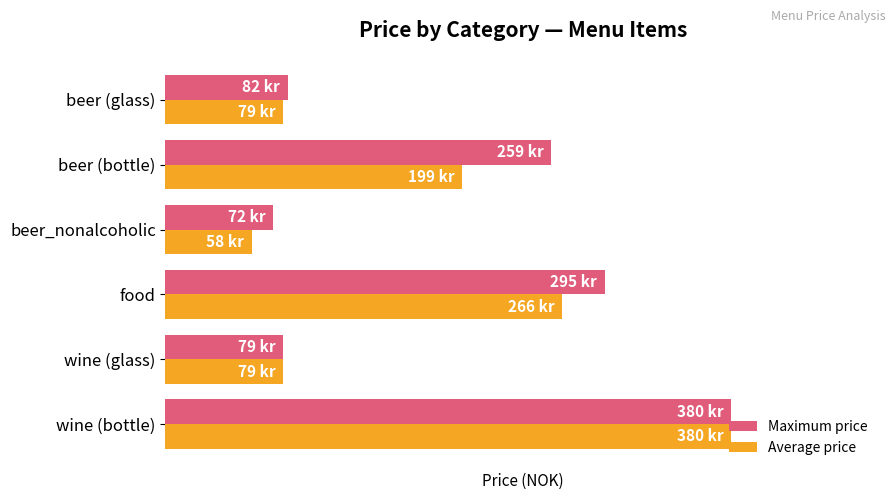

Which series has the largest range (max minus min)?

Average price